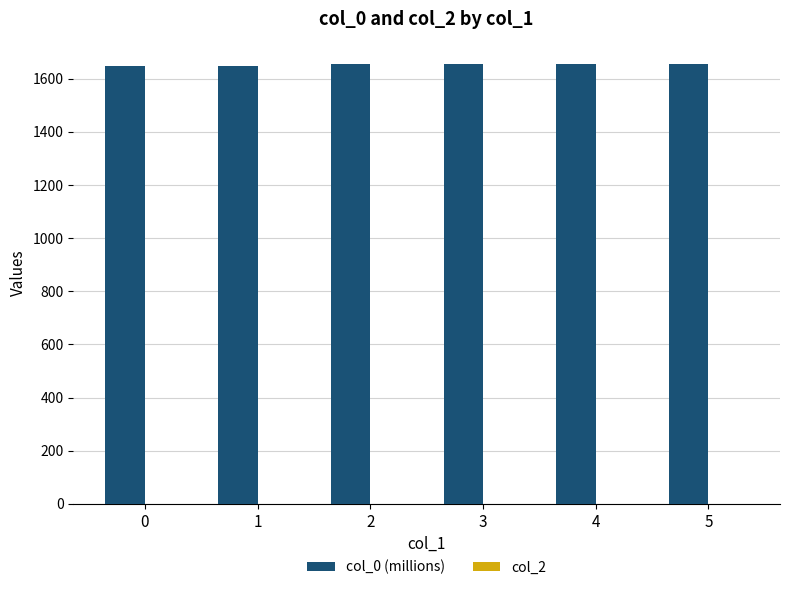

What is the smallest value displayed?

1646.2